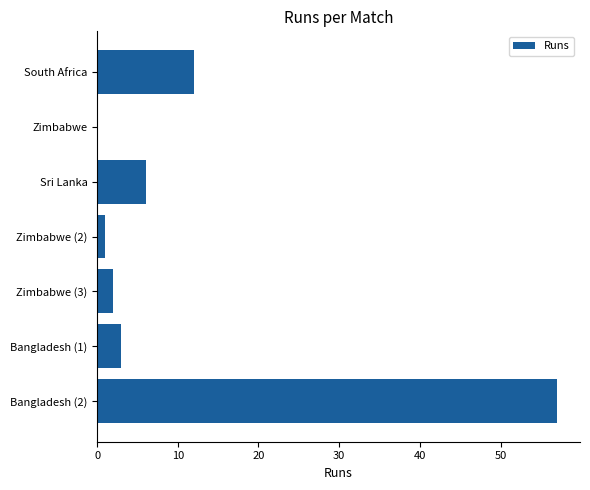

What is the change in value from South Africa to Bangladesh (1)?

-9